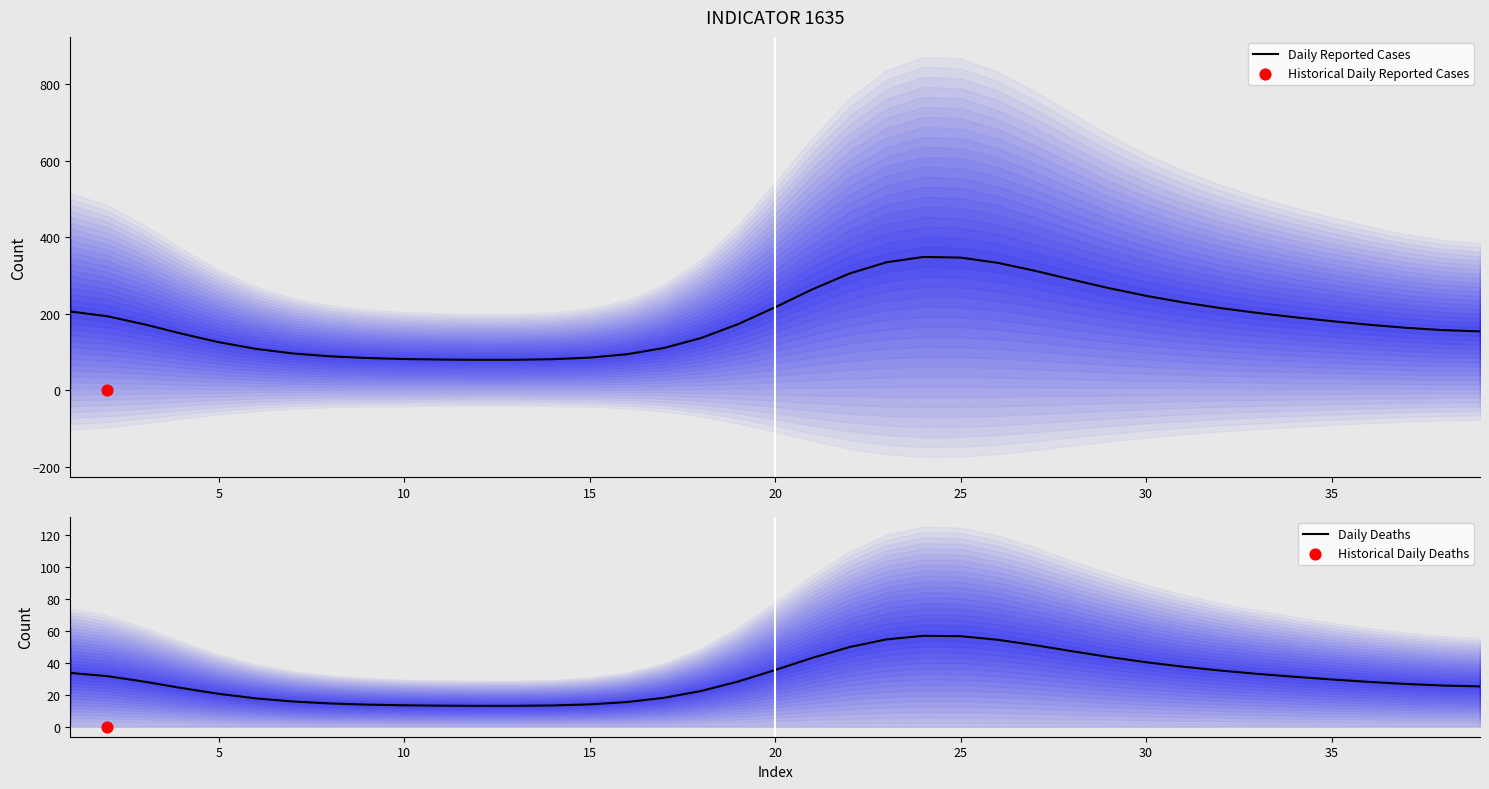

What is the minimum value for Daily Reported Cases?

79.7